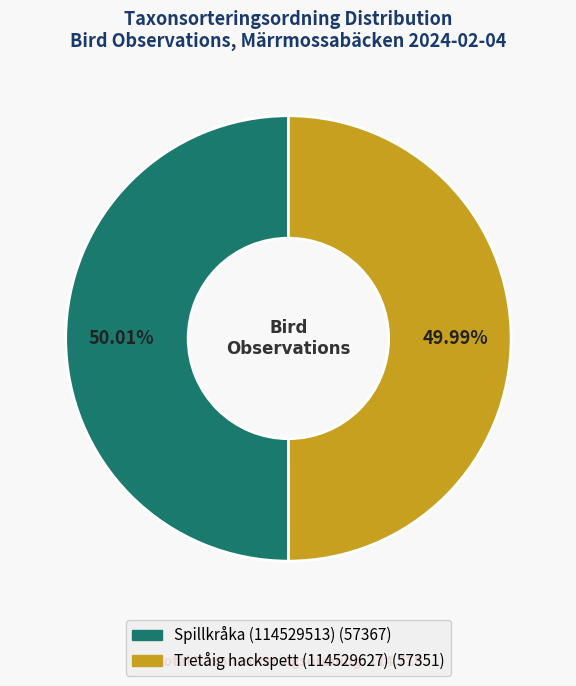

True or false: Spillkråka (114529513) accounts for 50% of the total.

True